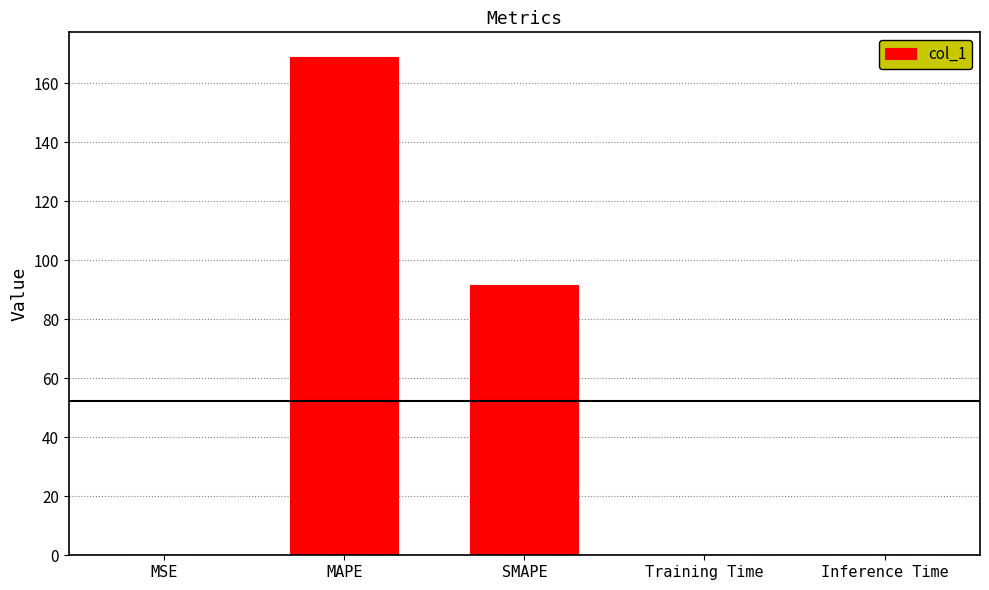

Which category has the highest value across all series?

MAPE